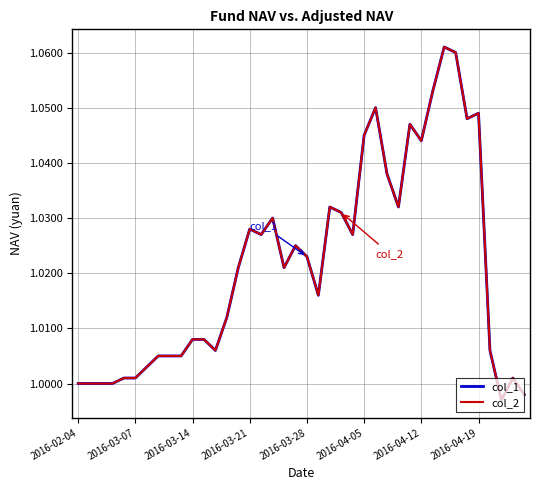

At which category is the sum across all series the highest?

32